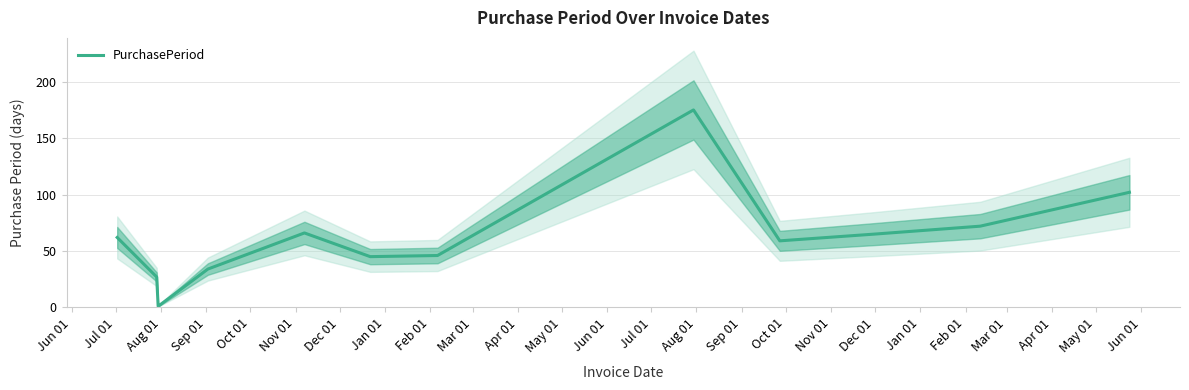

What is the average value?

63